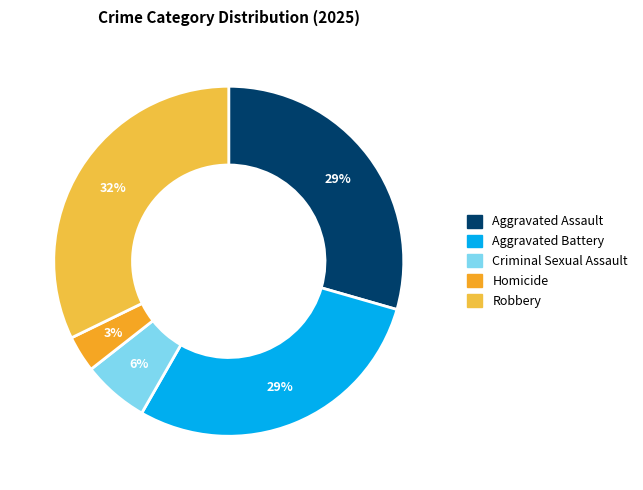

Which slice is the smallest?

Homicide